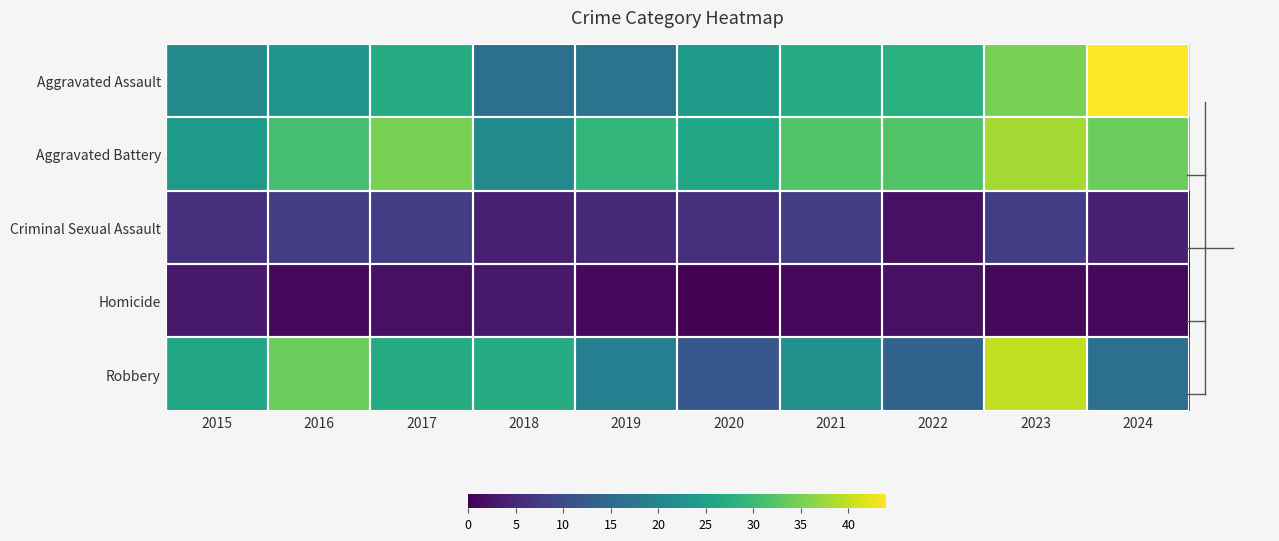

Rank the series at 2016 from lowest to highest value.

Homicide, Criminal Sexual Assault, Aggravated Assault, Aggravated Battery, Robbery